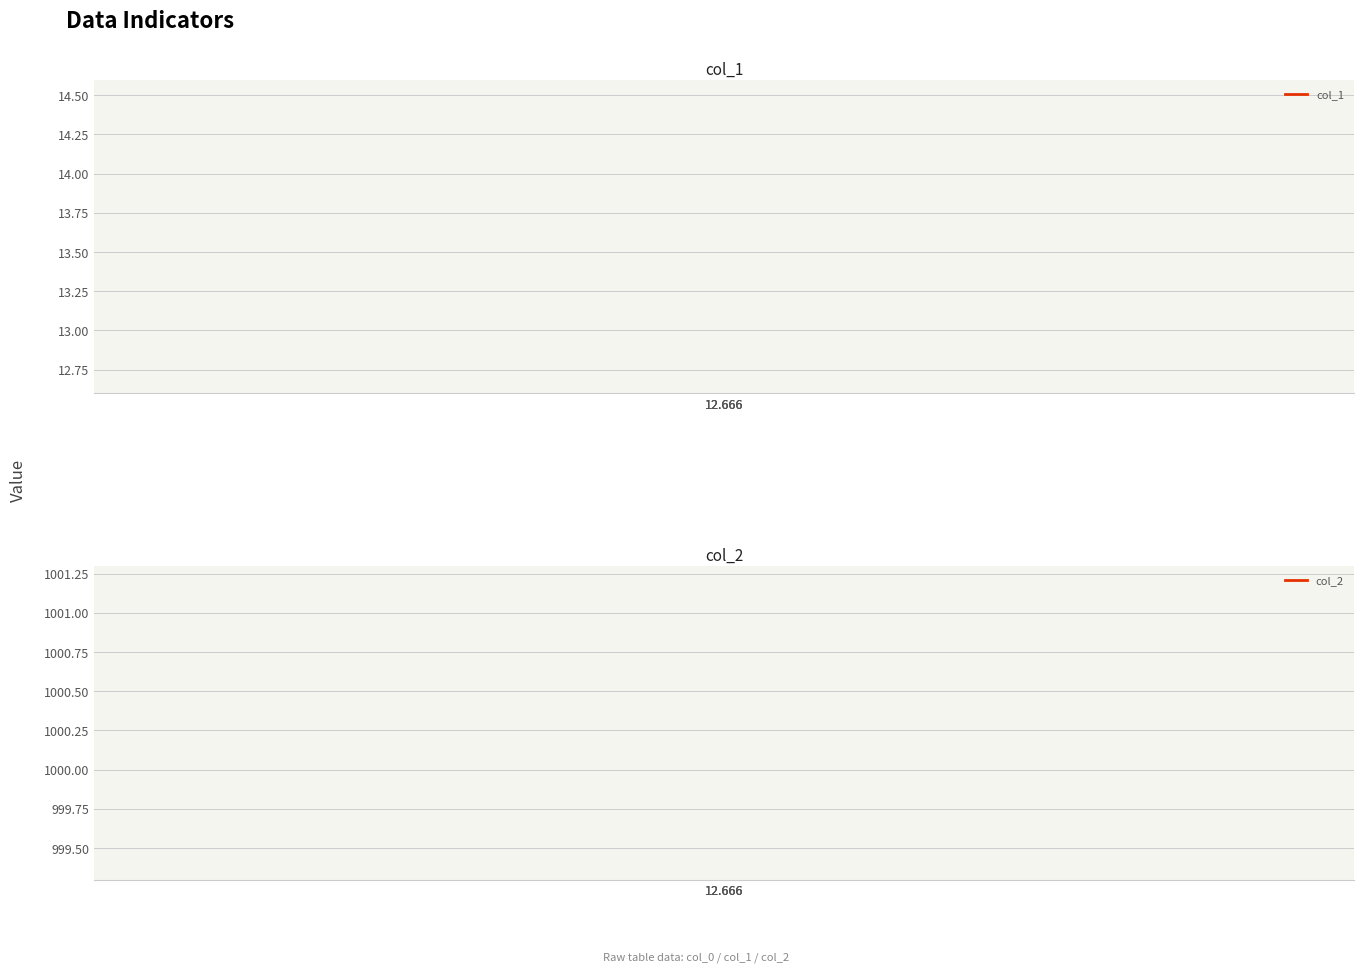

Is the value of col_2 at 12.666 greater than the value of col_1 at 12.666?

Yes